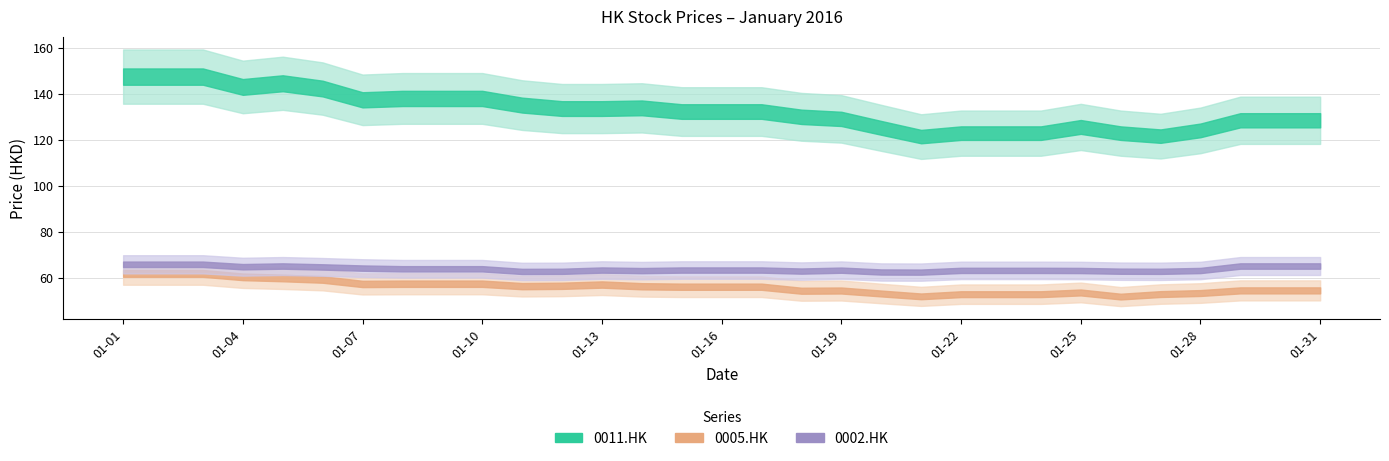

True or false: 0005.HK has a value of 81.0 at 2016-01-28.

False